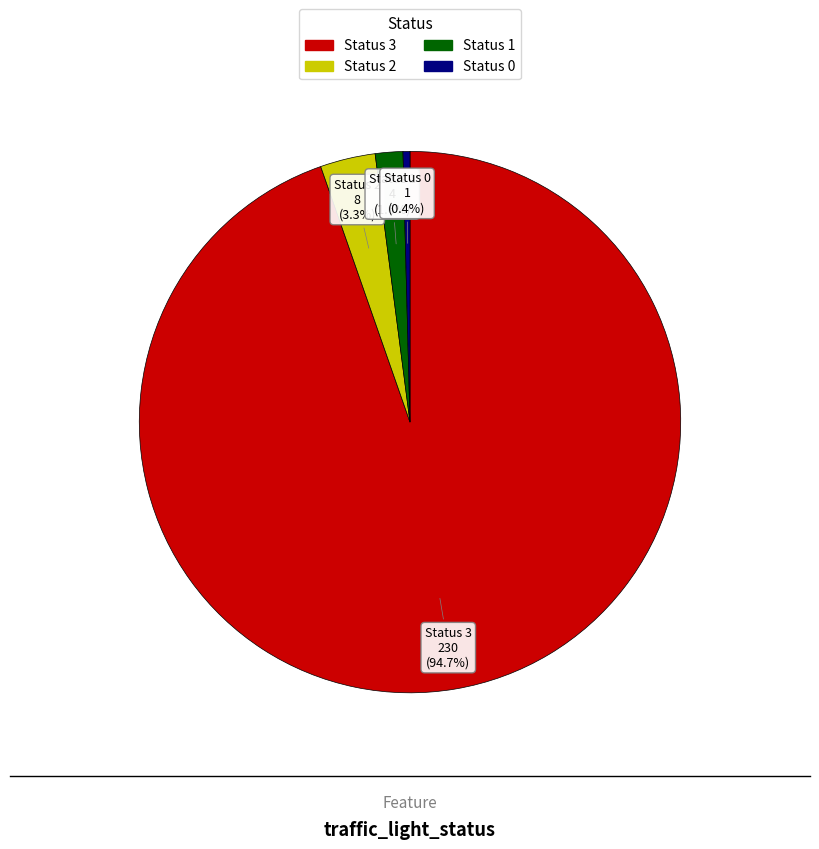

Does any single category account for the majority?

Yes